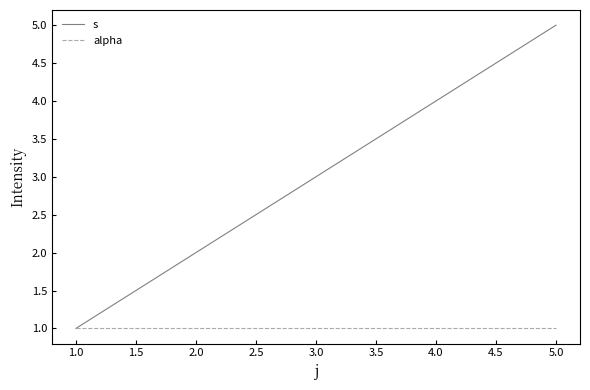

List the labels in order of s value, smallest first.

1.0, 2.0, 3.0, 4.0, 5.0